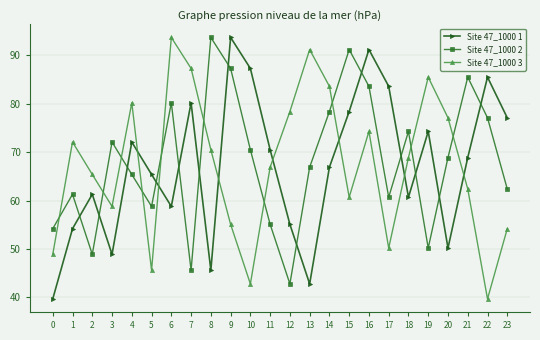

Between 0 and 20, which series saw the biggest shift?

Site 47_1000 3